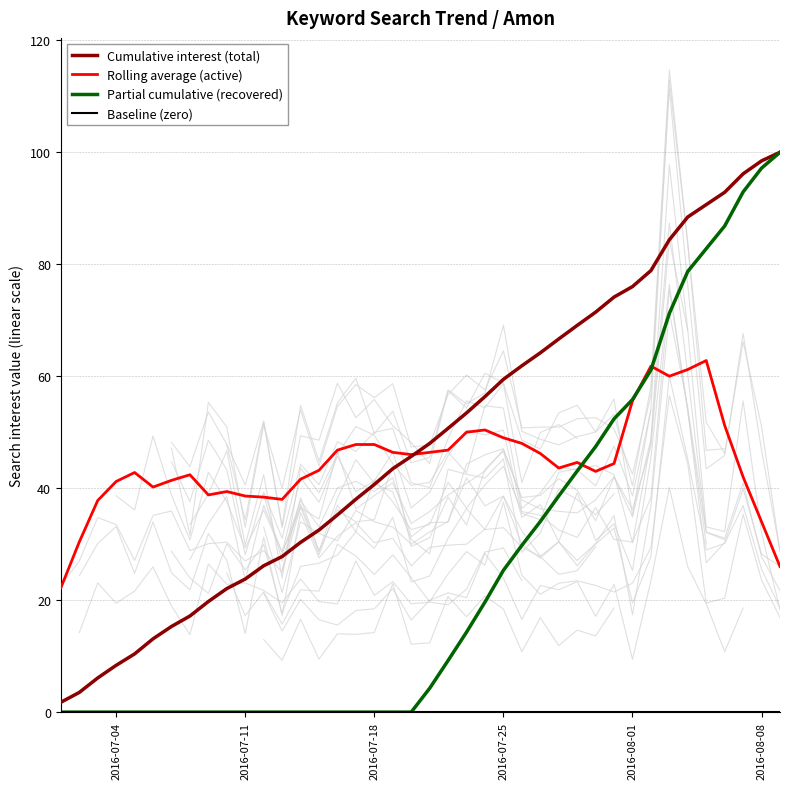

True or false: Partial cumulative (recovered) and Cumulative interest (total) intersect in this chart.

False